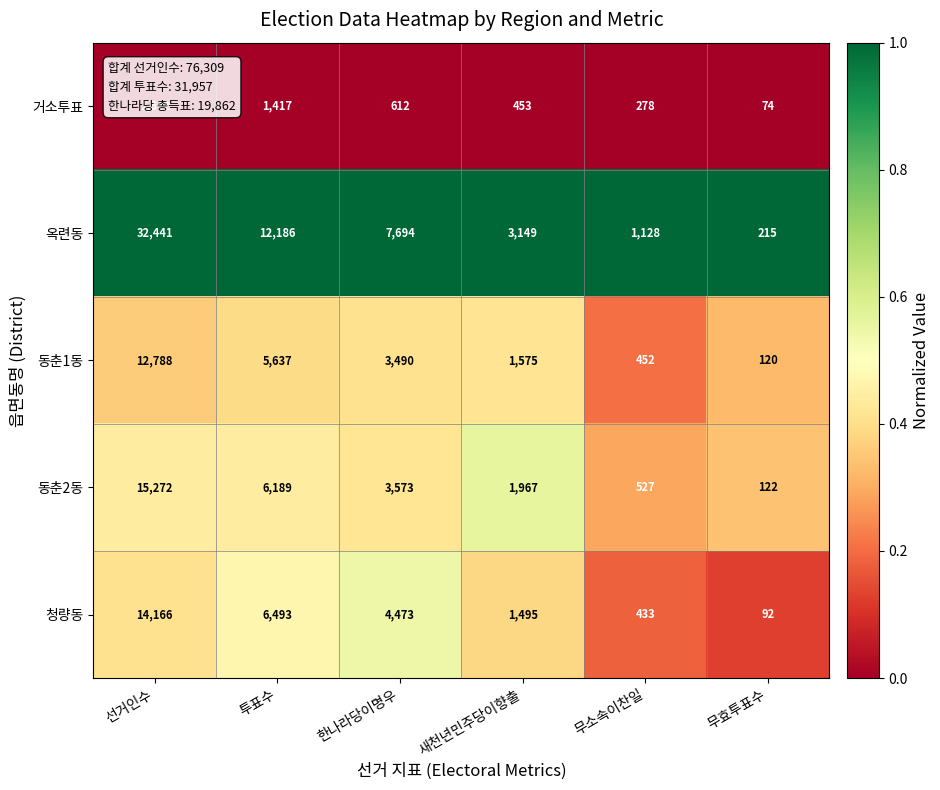

Which label corresponds to the largest value in the chart?

선거인수